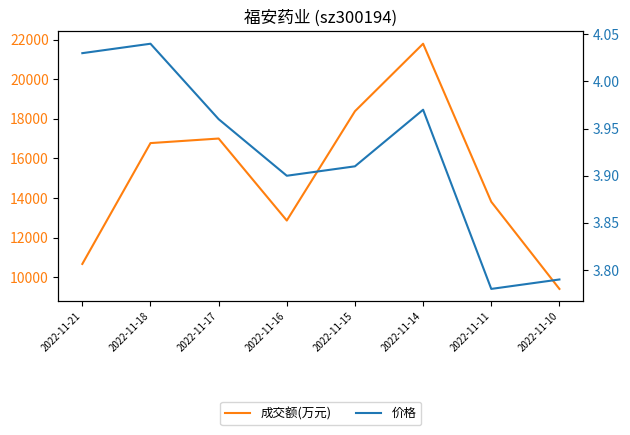

Which series has the largest total across all categories?

成交额(万元)